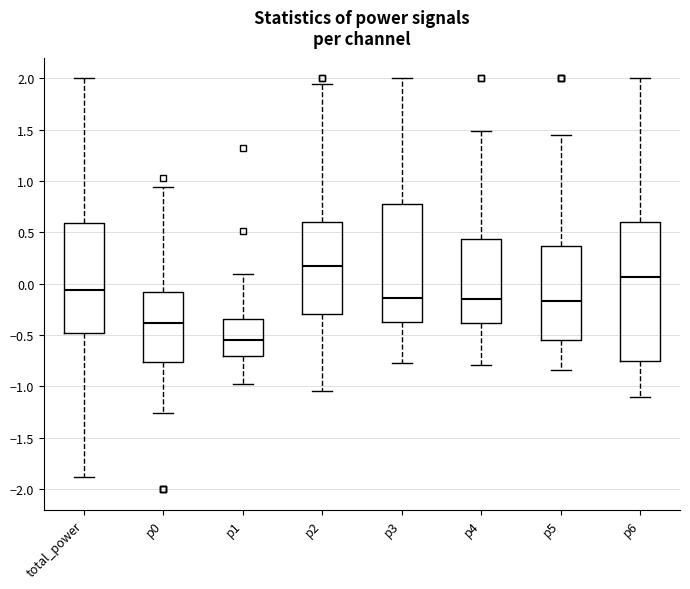

Which box has the highest median line?

p2